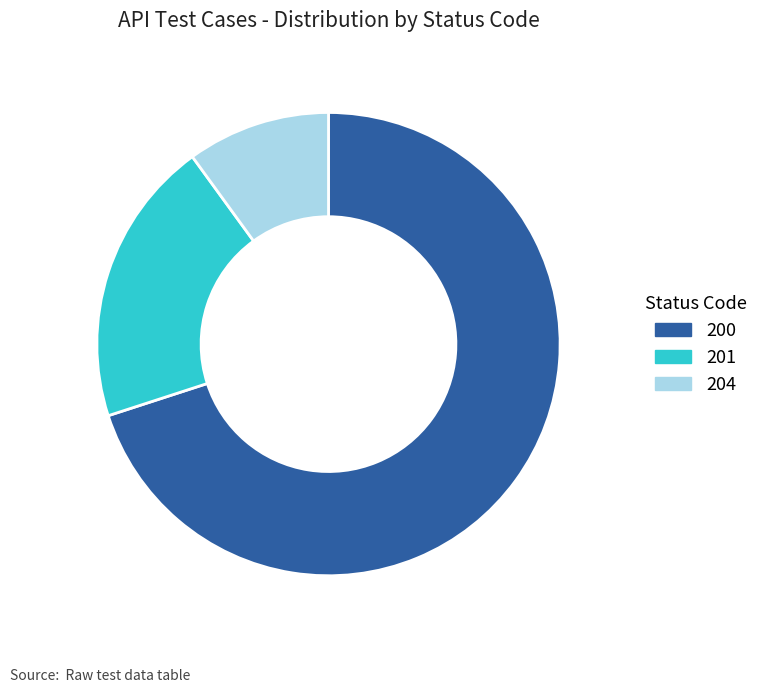

Rank the categories by value from highest to lowest.

200, 201, 204